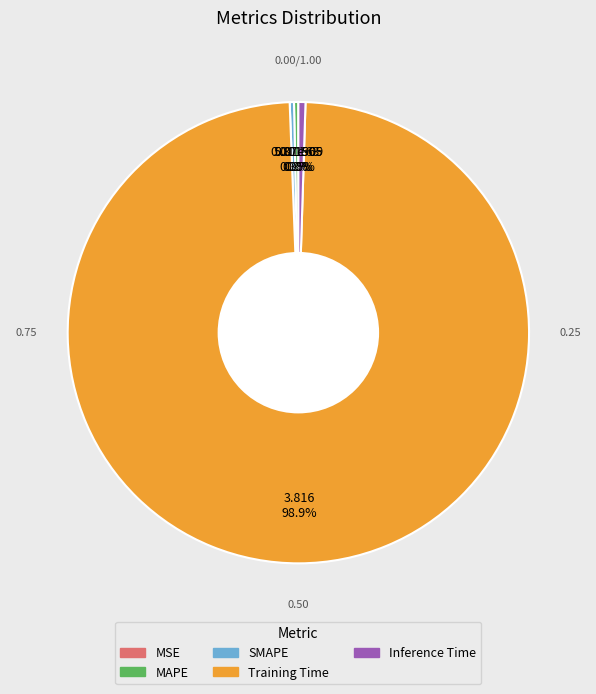

Is it true that SMAPE is 0% of the pie?

True